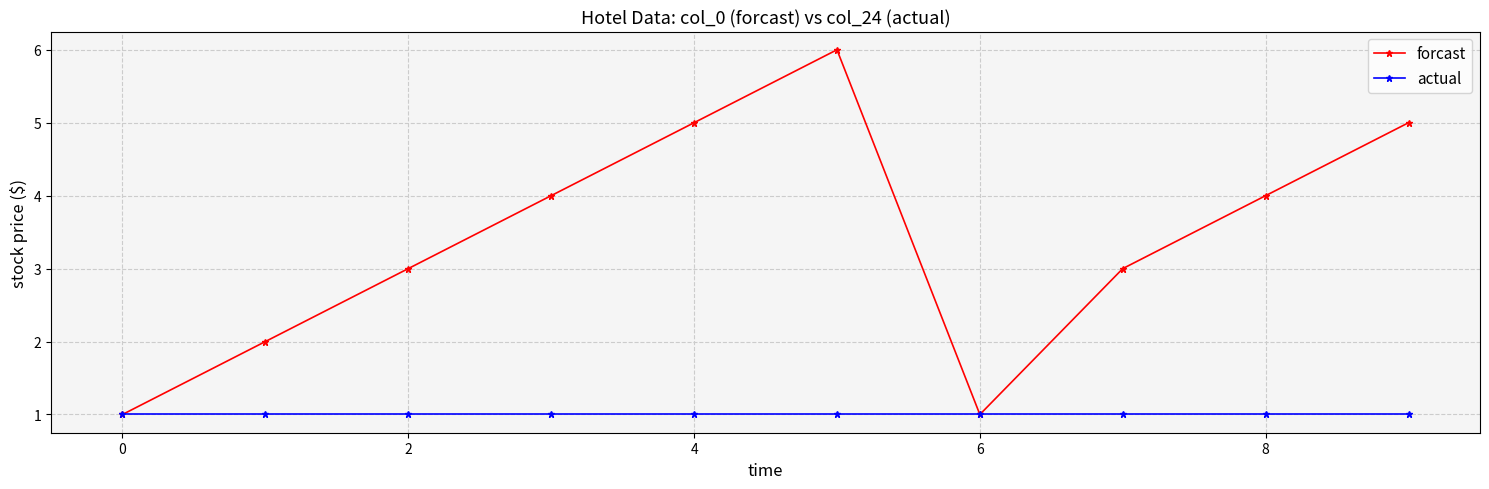

Which series has the widest spread of values?

forcast